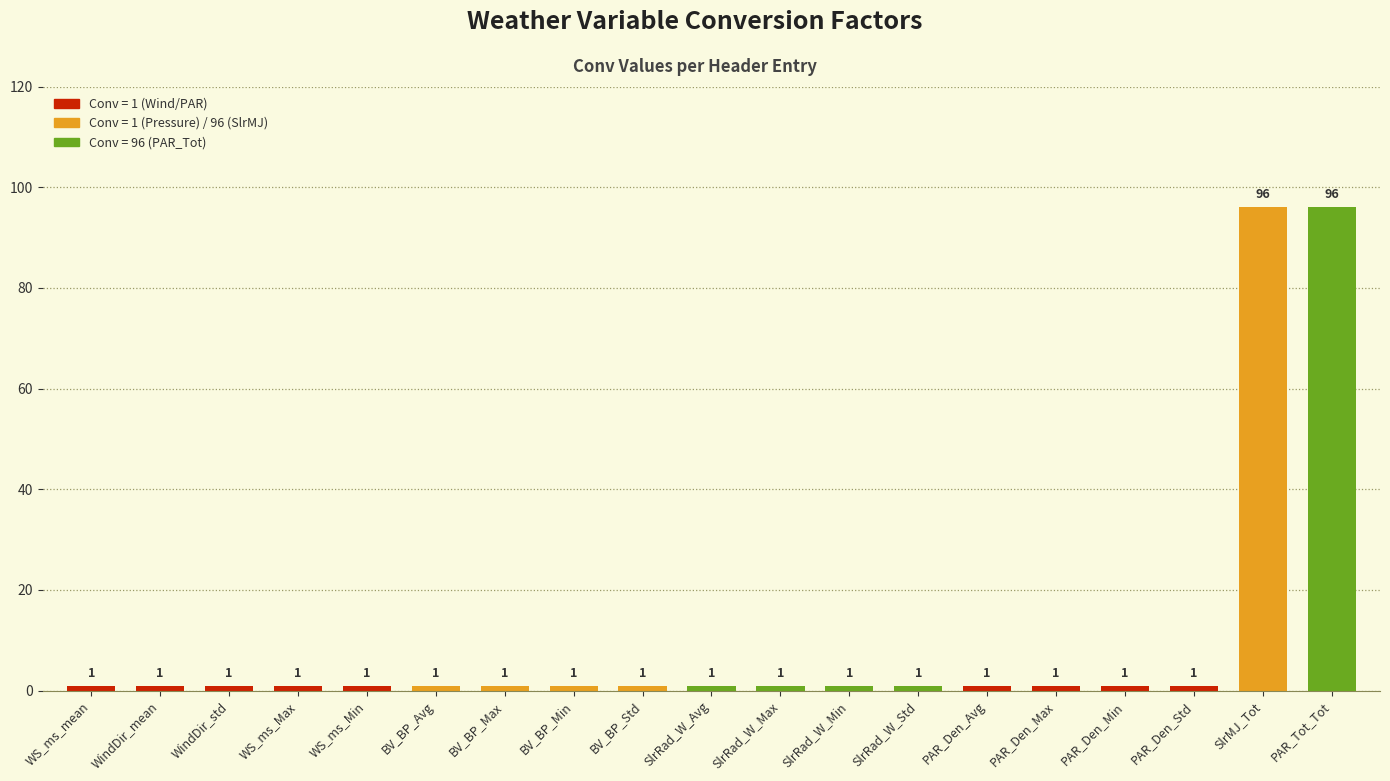

Does the chart contain any negative values?

No